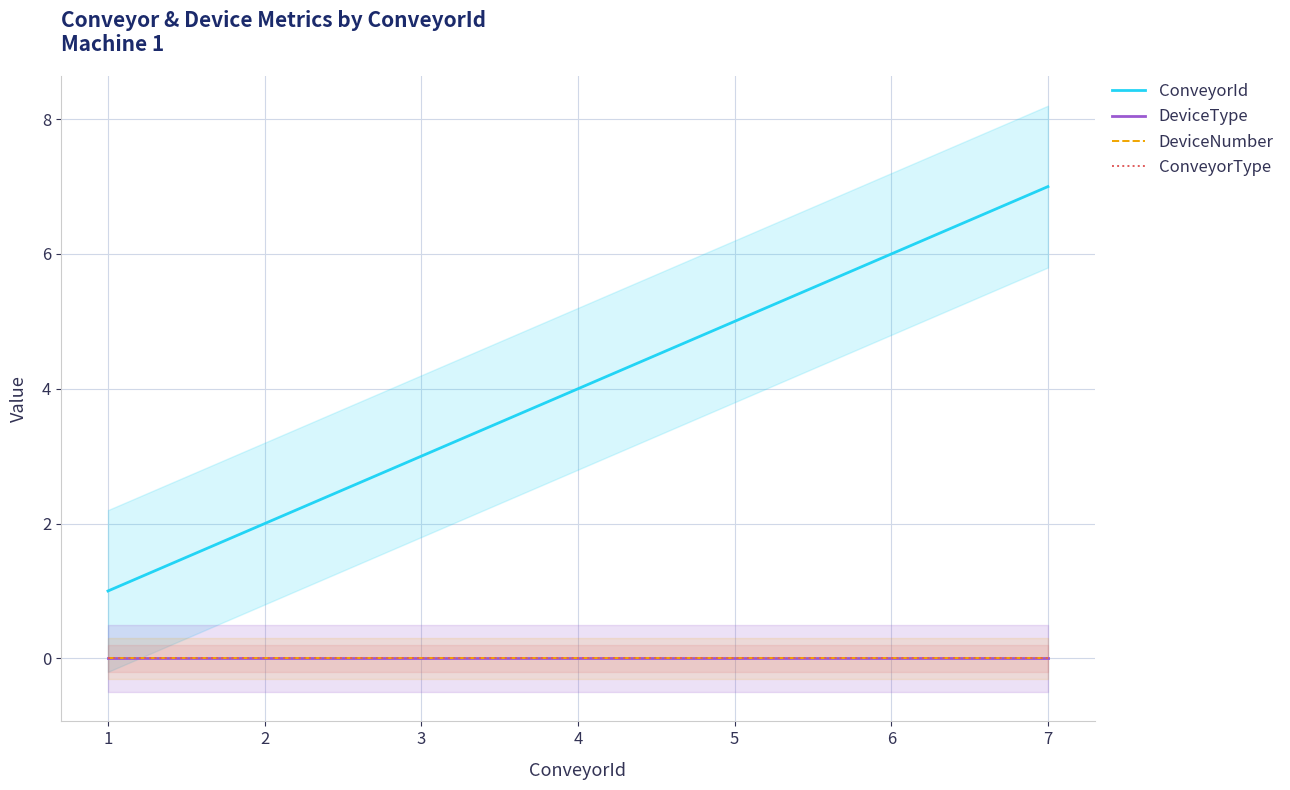

True or false: ConveyorId and DeviceType cross at least once.

False